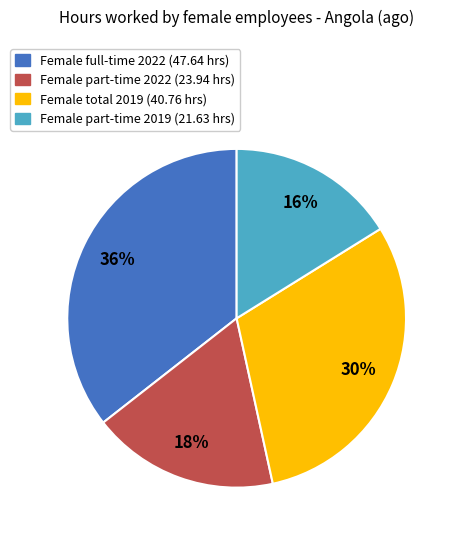

Rank the categories by value from lowest to highest.

Female part-time 2019 (21.63 hrs), Female part-time 2022 (23.94 hrs), Female total 2019 (40.76 hrs), Female full-time 2022 (47.64 hrs)